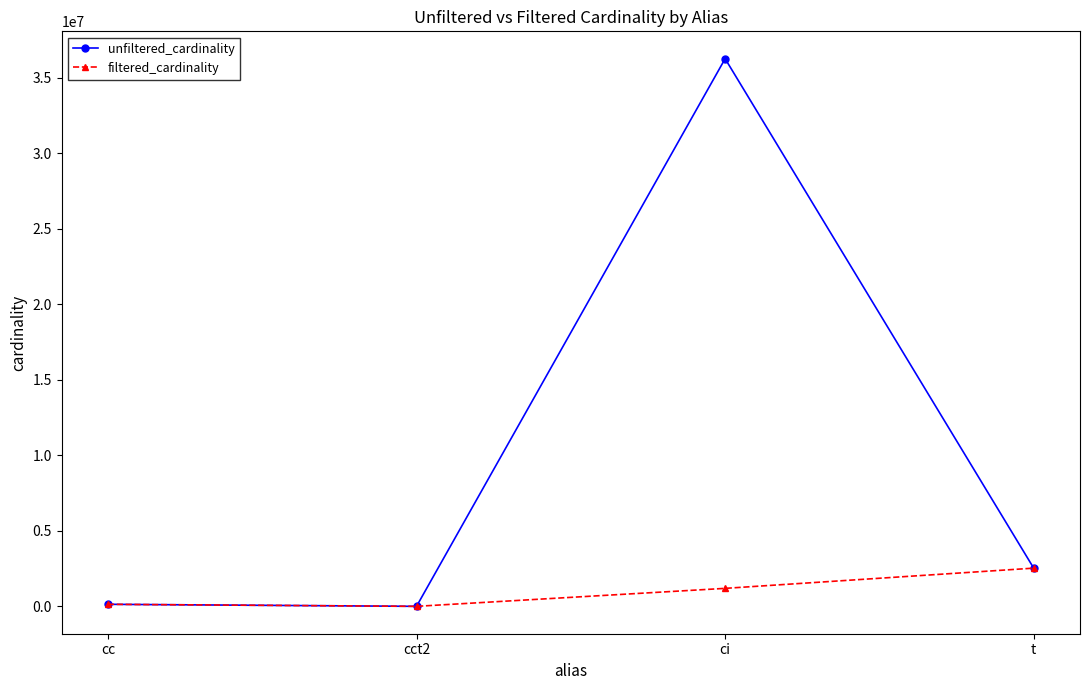

Count the number of categories in the chart.

4